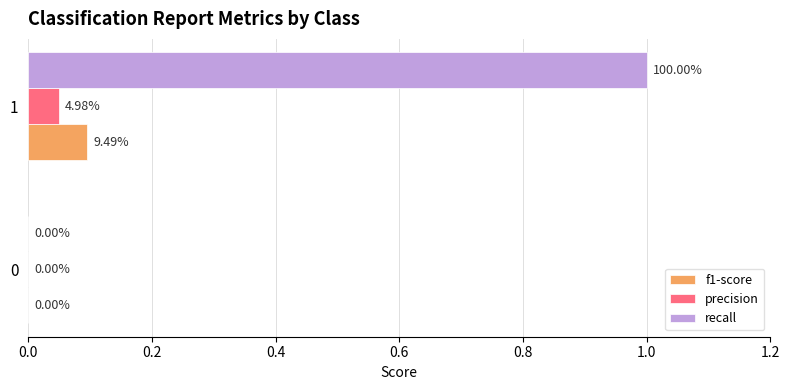

Between 0 and 1, which series saw the biggest shift?

recall